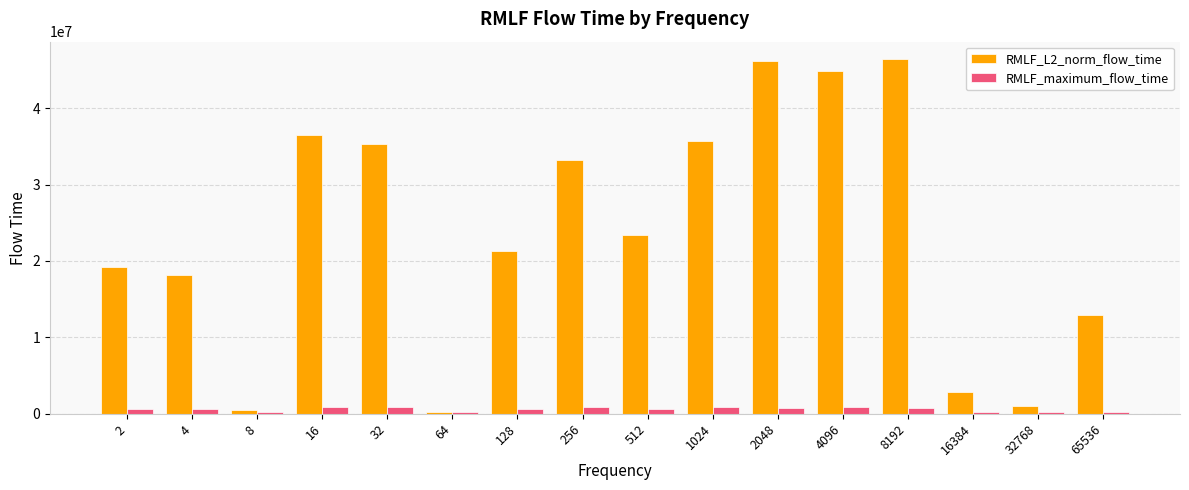

Count the number of data series in this chart.

2